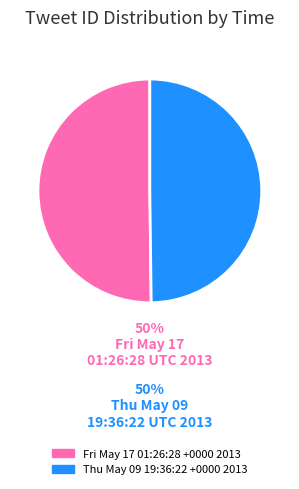

True or false: Thu May 09 19:36:22 +0000 2013 accounts for 50% of the total.

True